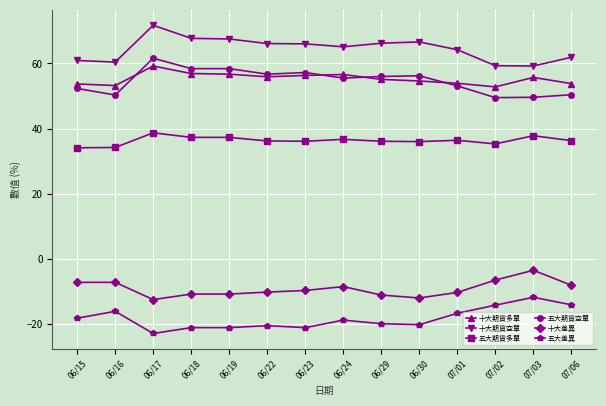

Which series has the largest total across all categories?

十大期貨空單